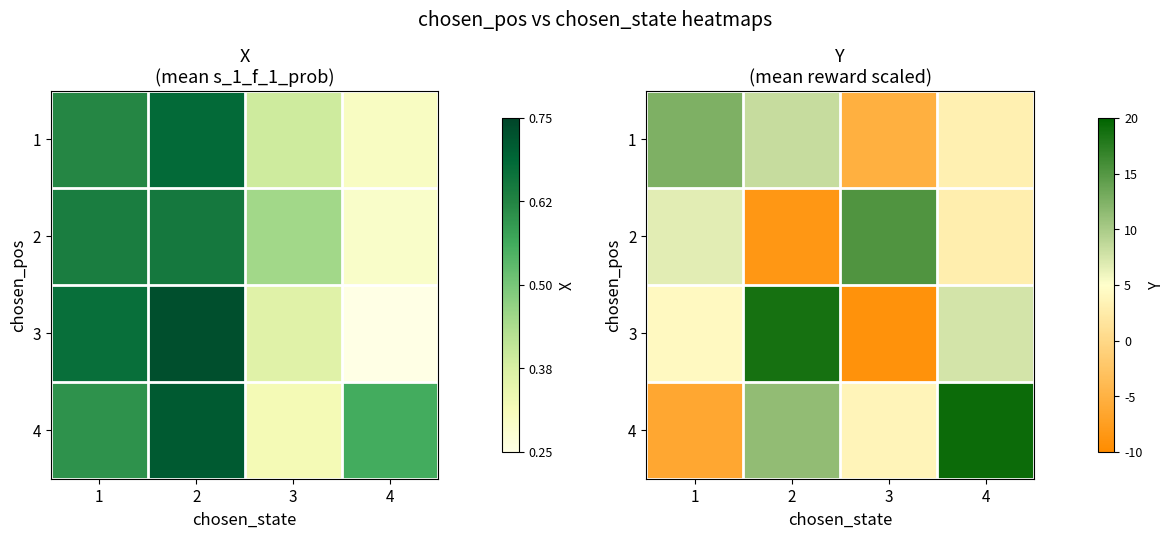

The value of 2 at 1 is 2.6. True or false?

False